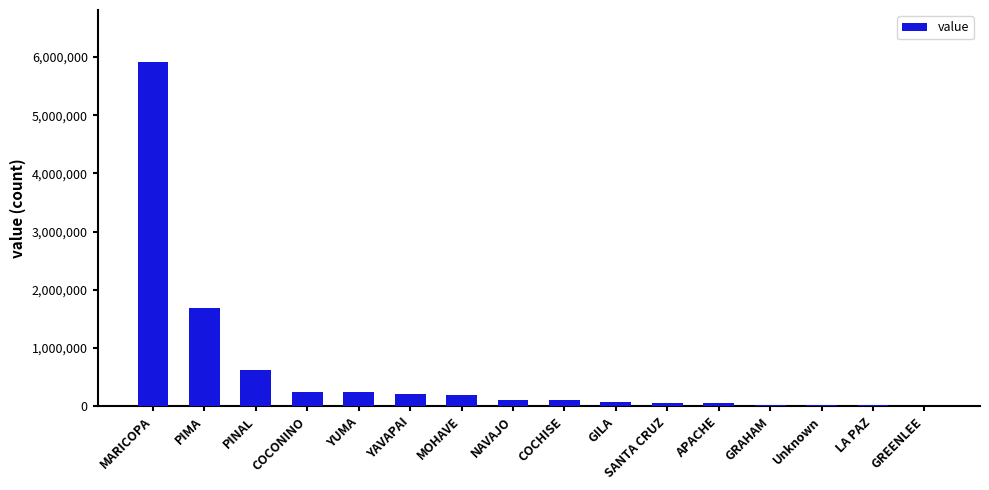

At which label does the data first exceed 114496?

MARICOPA